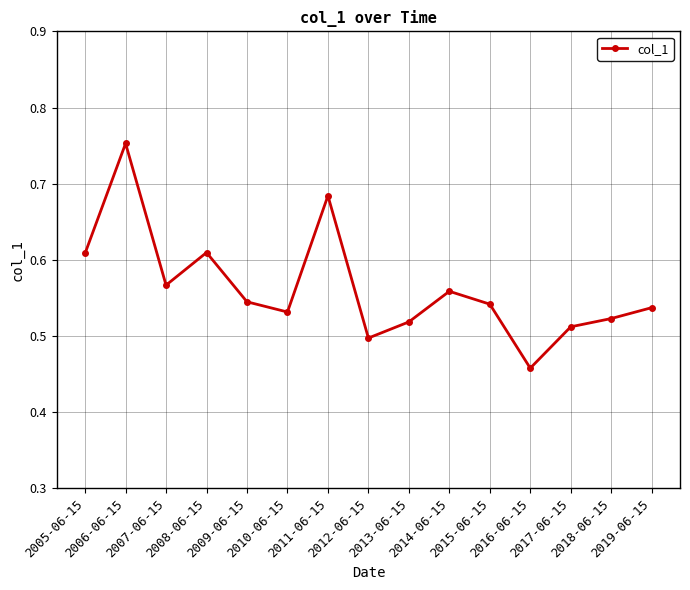

What is the difference between the maximum and second lowest values?

0.3